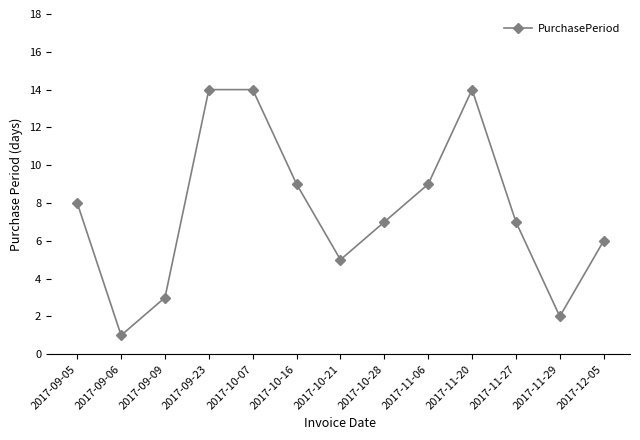

Reading left to right, list all the values displayed in this chart.

8	1	3	14	14	9	5	7	9	14	7	2	6